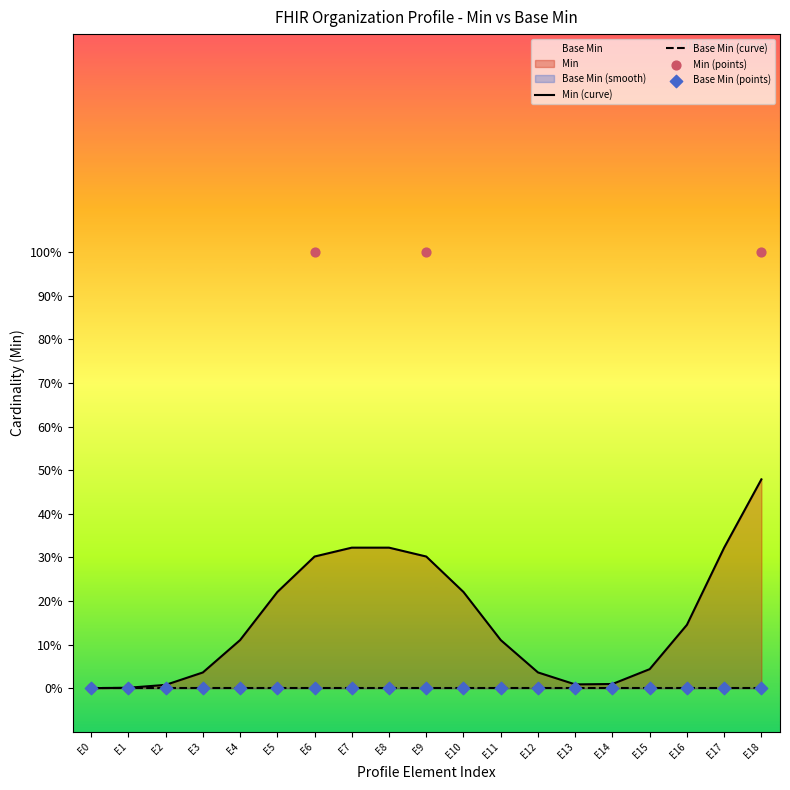

Which series has the largest Y range (max minus min)?

Min (points)